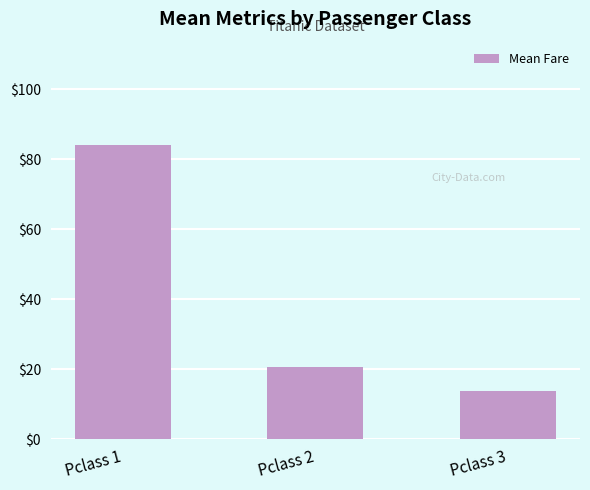

Approximately how many times larger is the value at Pclass 3 compared to Pclass 1?

0.2